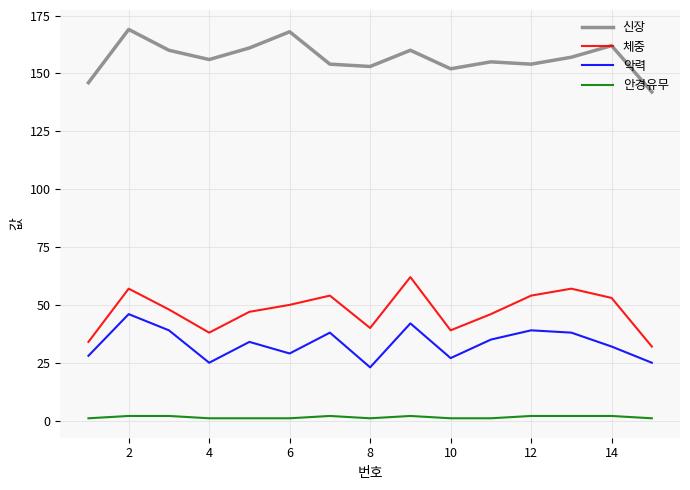

What is the sum of all 체중 values?

711